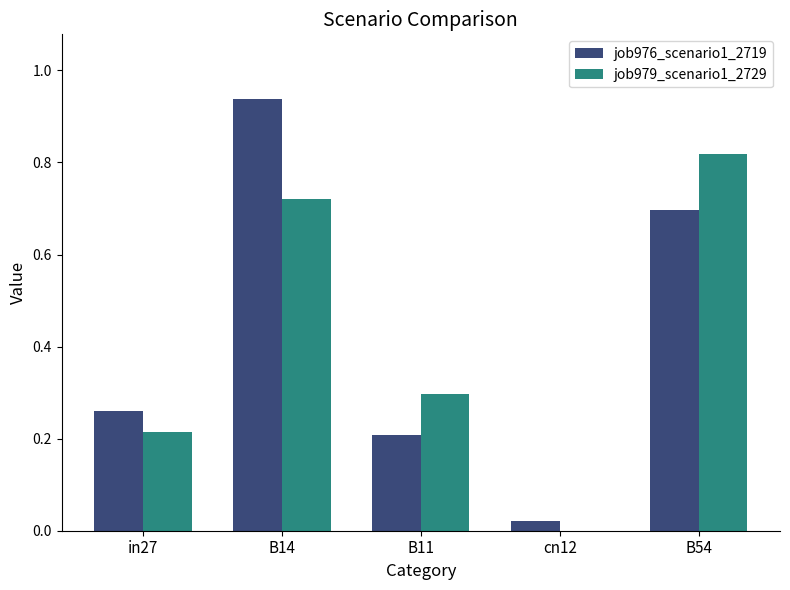

What is the total value across all series at B11?

0.5